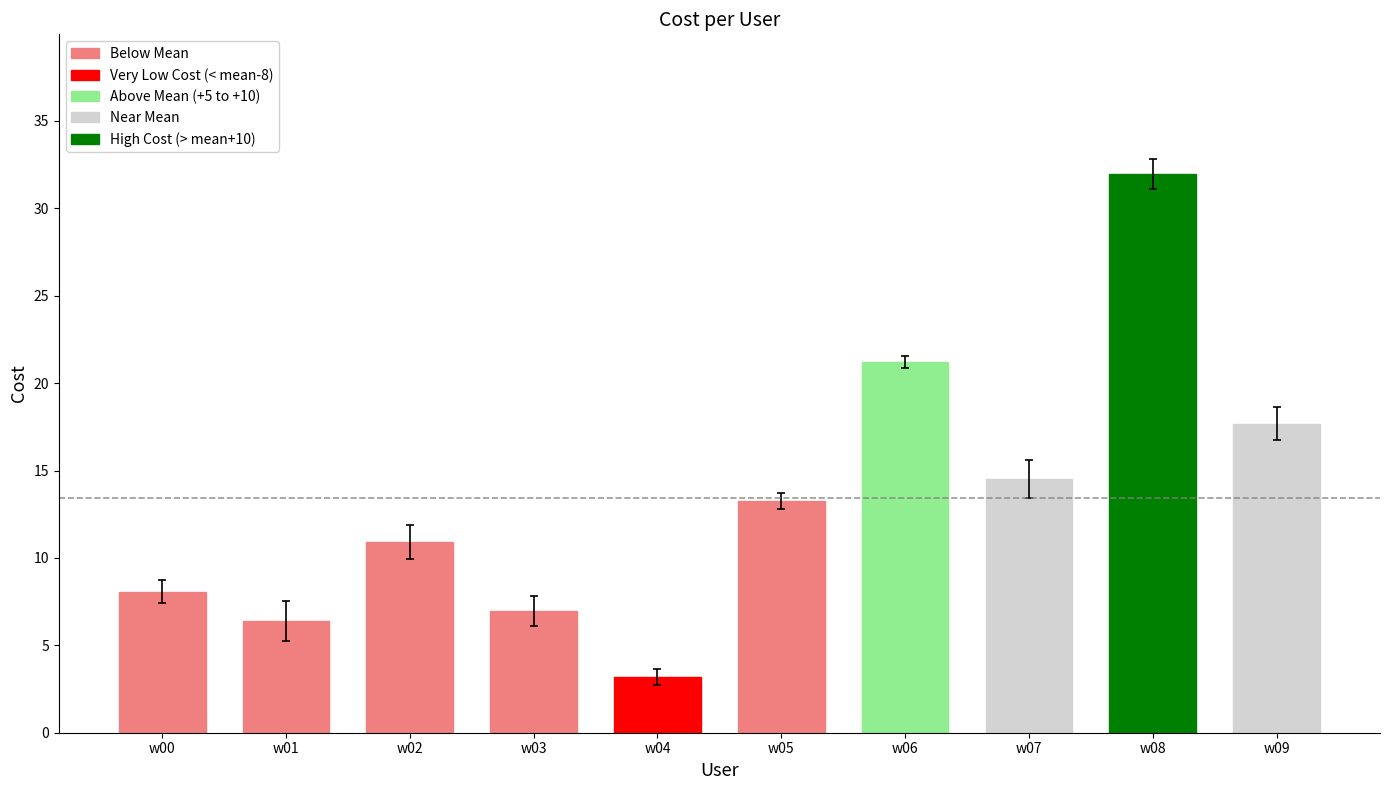

True or false: the data shows 7.0 at w03.

True